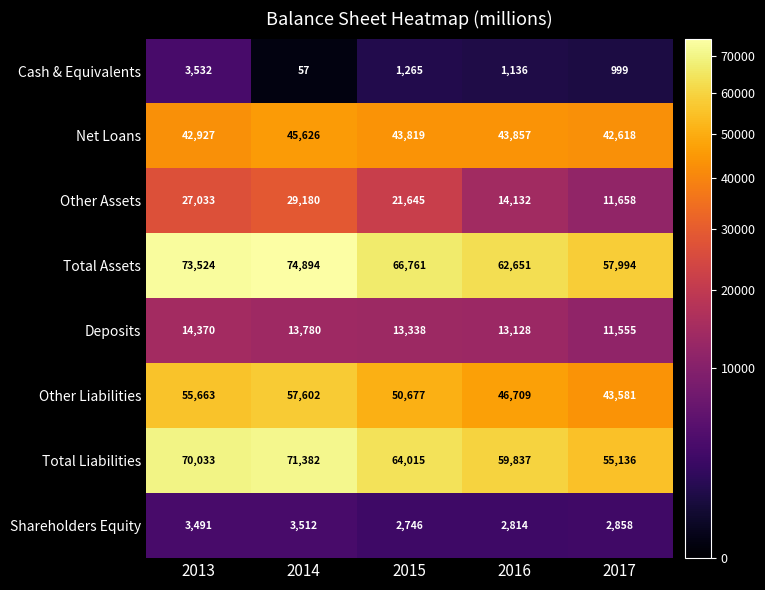

List the labels in order of Other Assets value, largest first.

2014, 2013, 2015, 2016, 2017